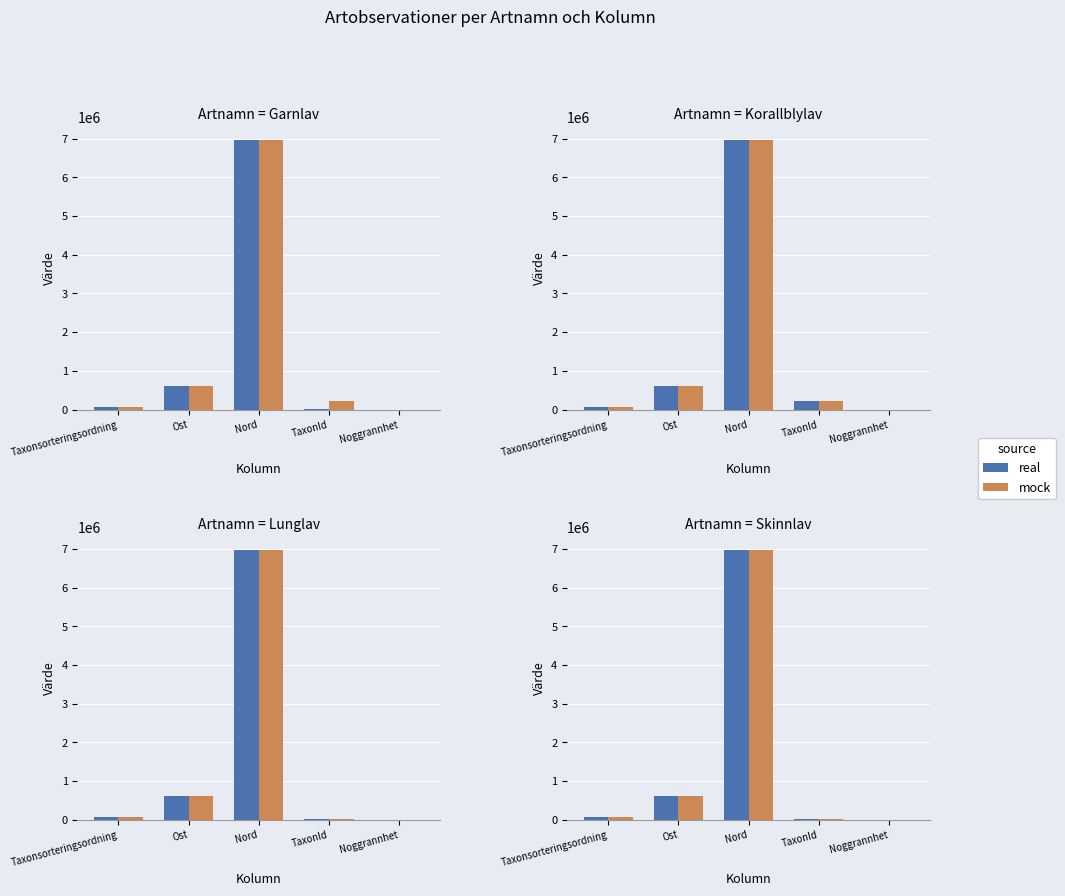

List the series in order of their peak value, lowest first.

real, mock